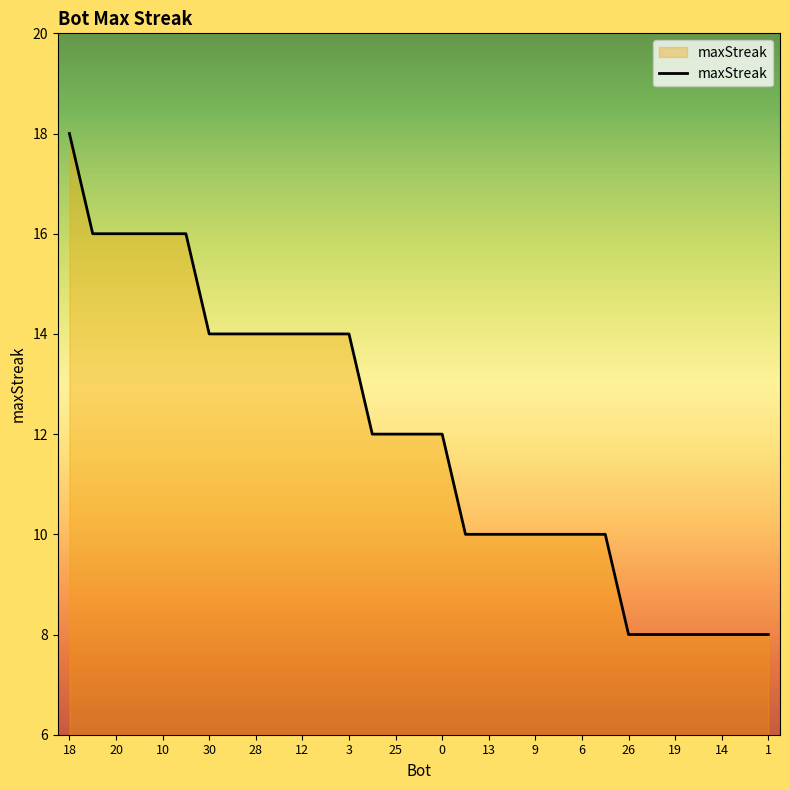

What is the smallest value displayed?

8